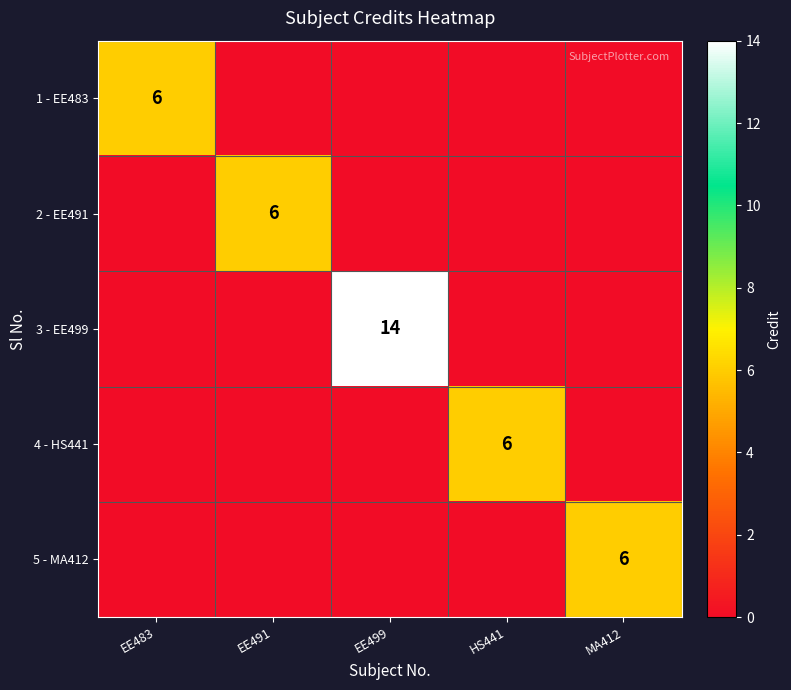

The 3 - EE499 series shows 14 at EE499. True or false?

True